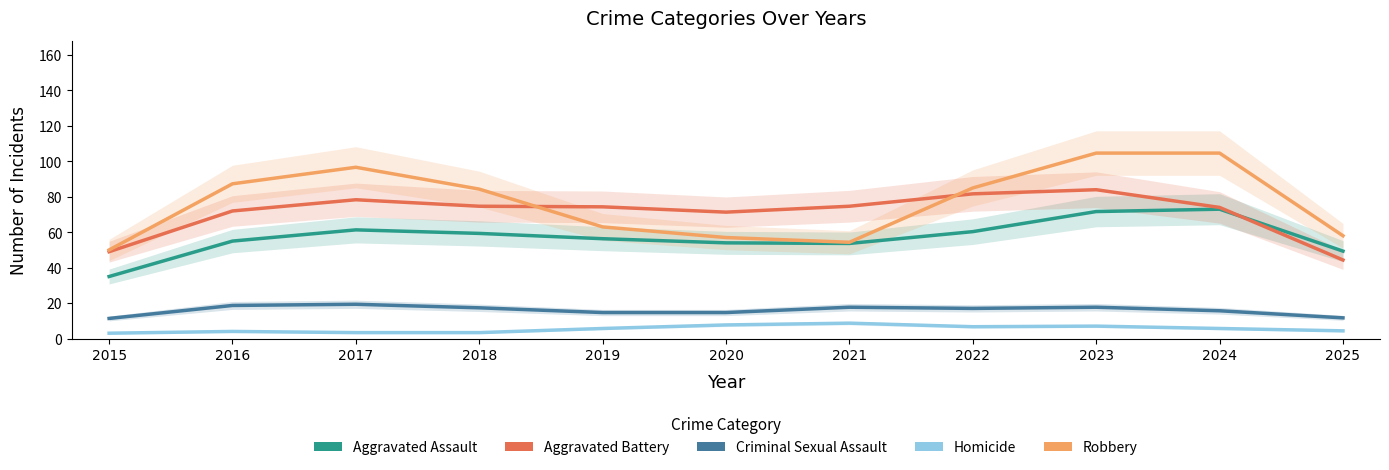

Which series has the widest spread of values?

Robbery